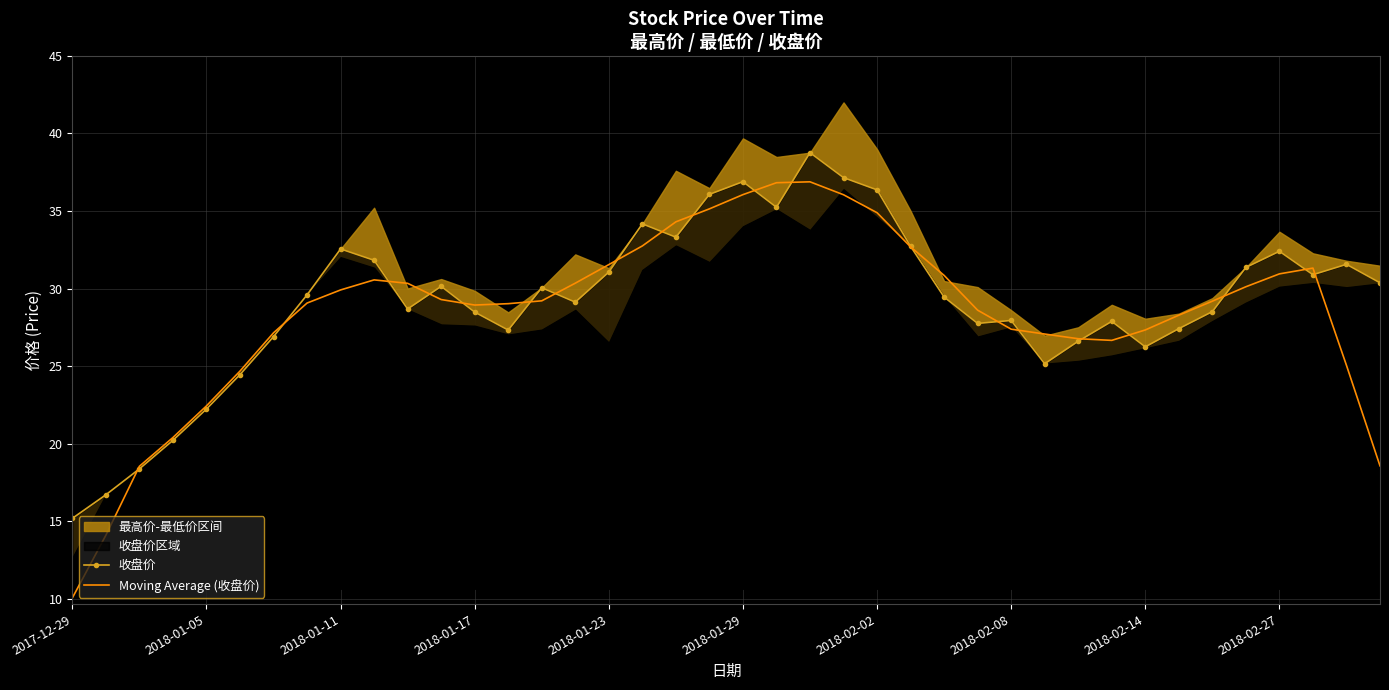

Reading left to right, list all the values displayed in this chart.

收盘价: 15.2	16.7	18.4	20.2	22.2	24.4	26.9	29.6	32.5	31.8	28.7	30.1	28.5	27.3	30.1	29.1	31.1	34.2	33.3	36.1	36.9	35.2	38.8	37.1	36.4	32.7	29.4	27.8	27.9	25.1	26.6	27.9	26.2	27.4	28.5	31.4	32.4	30.9	31.6	30.4
Moving Average (收盘价): 10.1	14.1	18.5	20.4	22.4	24.7	27.1	29.1	29.9	30.6	30.3	29.3	28.9	29.0	29.2	30.3	31.5	32.7	34.3	35.1	36.1	36.8	36.9	36.0	34.9	32.7	30.8	28.6	27.4	27.1	26.8	26.7	27.3	28.3	29.2	30.1	30.9	31.3	25.0	18.6